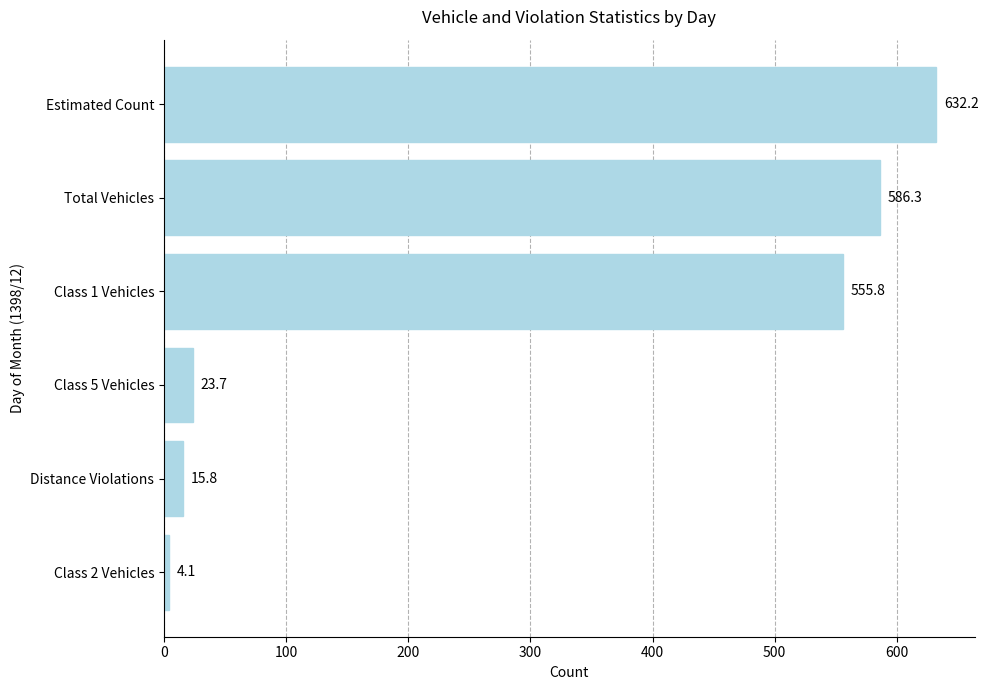

How many bars are there in total?

6